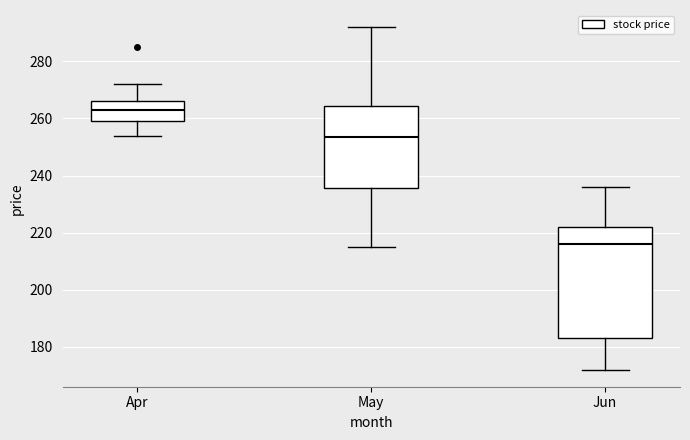

Which box has the highest median line?

Apr